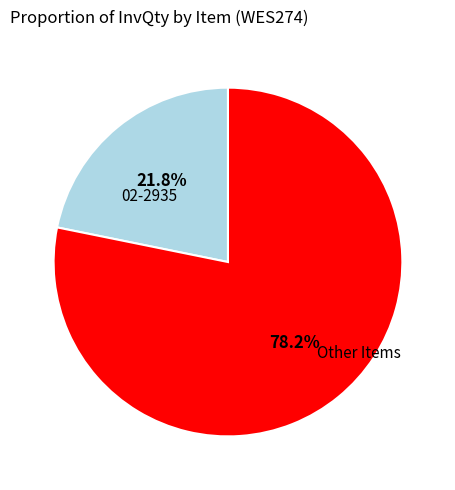

Does any single category account for the majority?

Yes